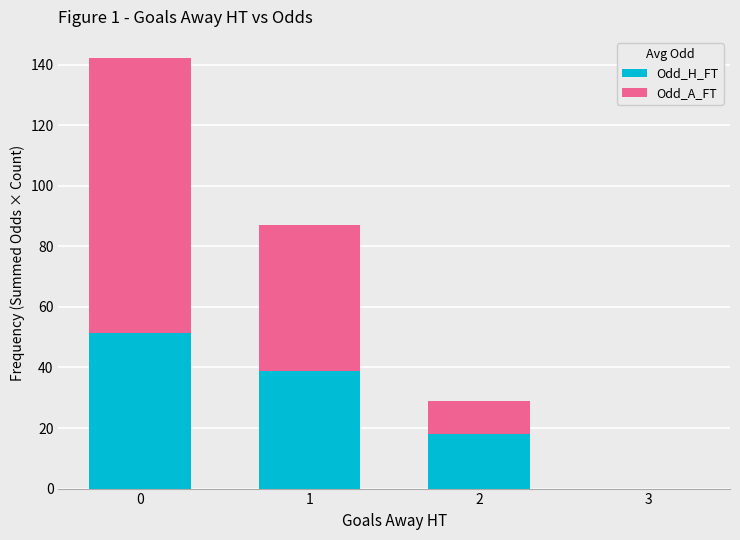

What is the sum of all Odd_H_FT values?

108.1